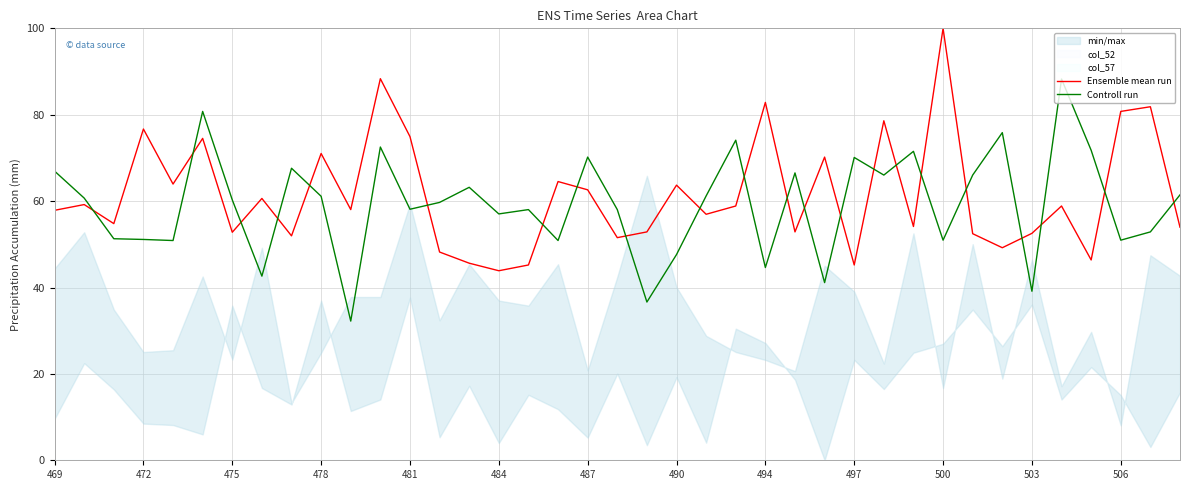

True or false: Controll run and Ensemble mean run cross at least once.

True